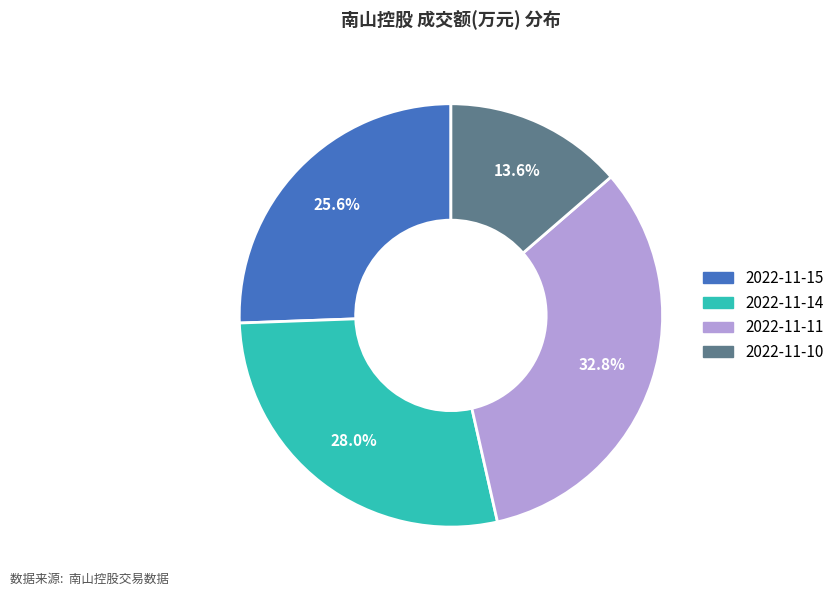

Is there a majority slice in this chart?

No